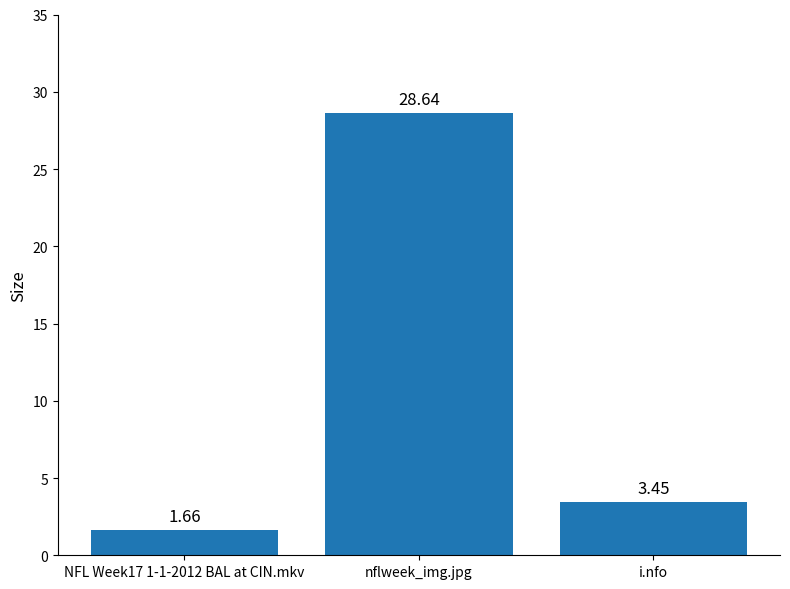

What is the difference between the maximum and minimum values?

27.0